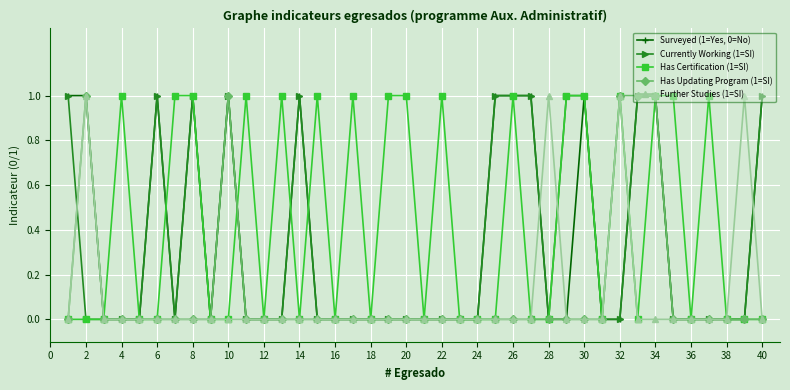

How many data points does each series have?

40